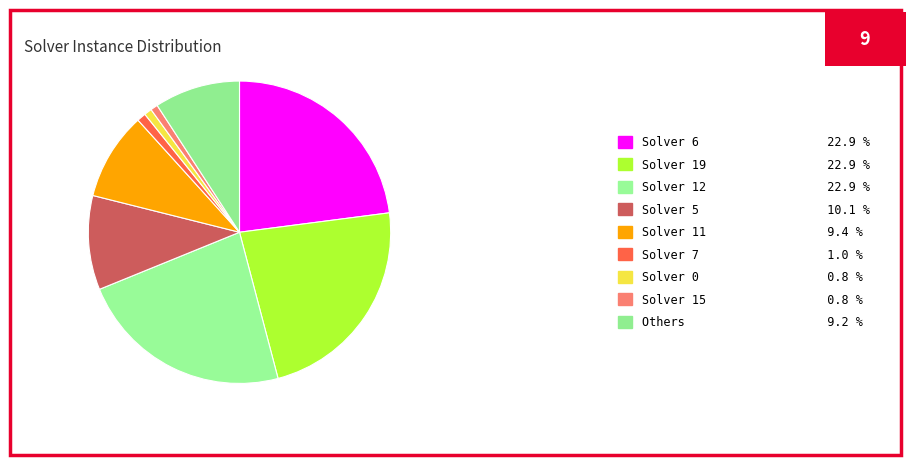

How many slices are in this pie chart?

9